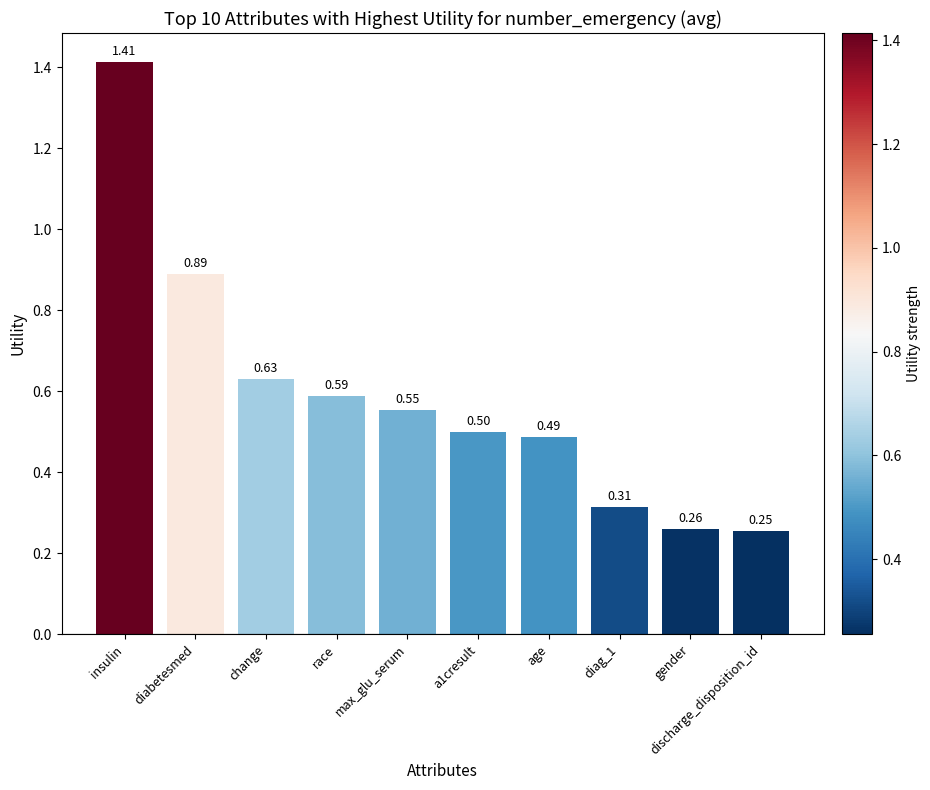

Rank the categories by value from highest to lowest.

insulin, diabetesmed, change, race, max_glu_serum, a1cresult, age, diag_1, gender, discharge_disposition_id